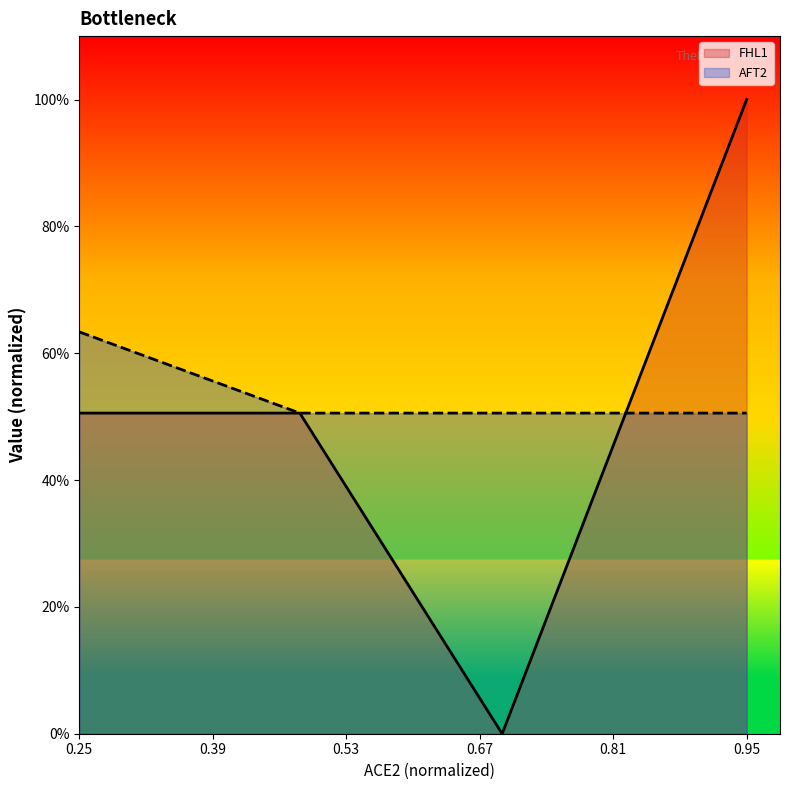

What is the greatest value displayed?

1.0